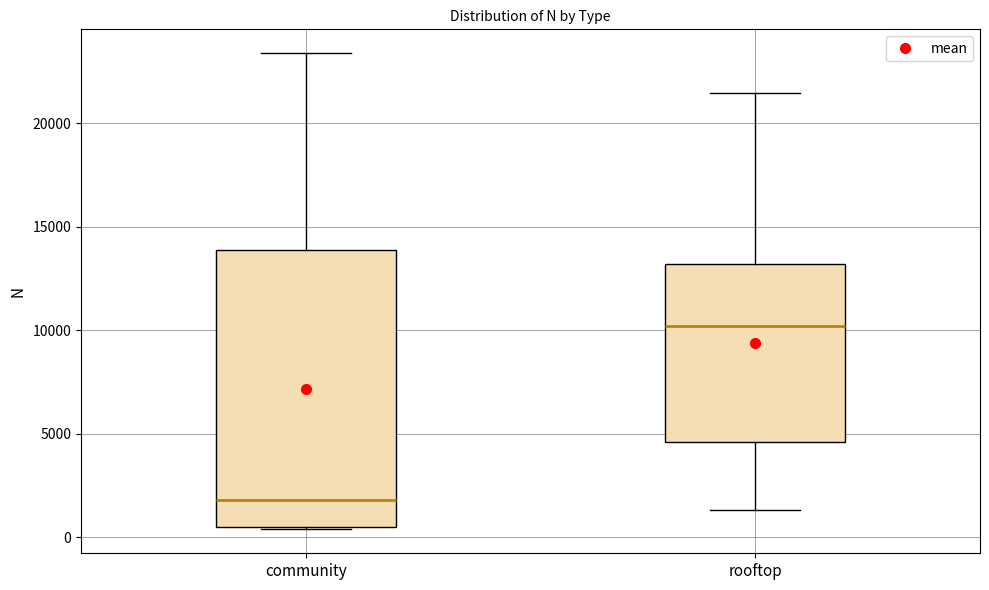

Where does the median line of the box for community sit on the y-axis? The values are not printed on the chart, so give them approximately, as read against the axis.

2000